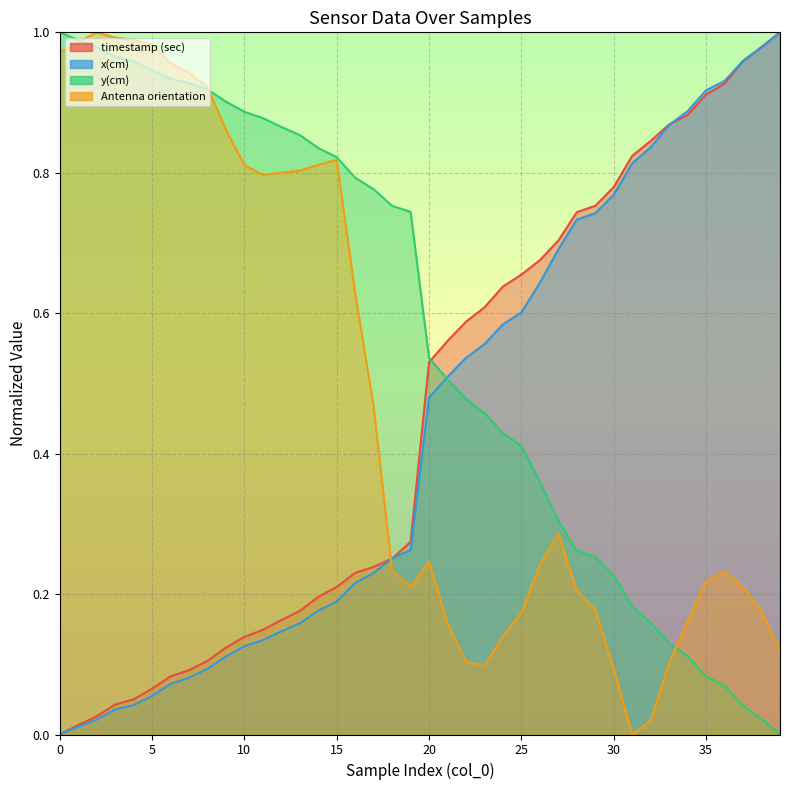

The value of y(cm) at 33 is 0.0. True or false?

False